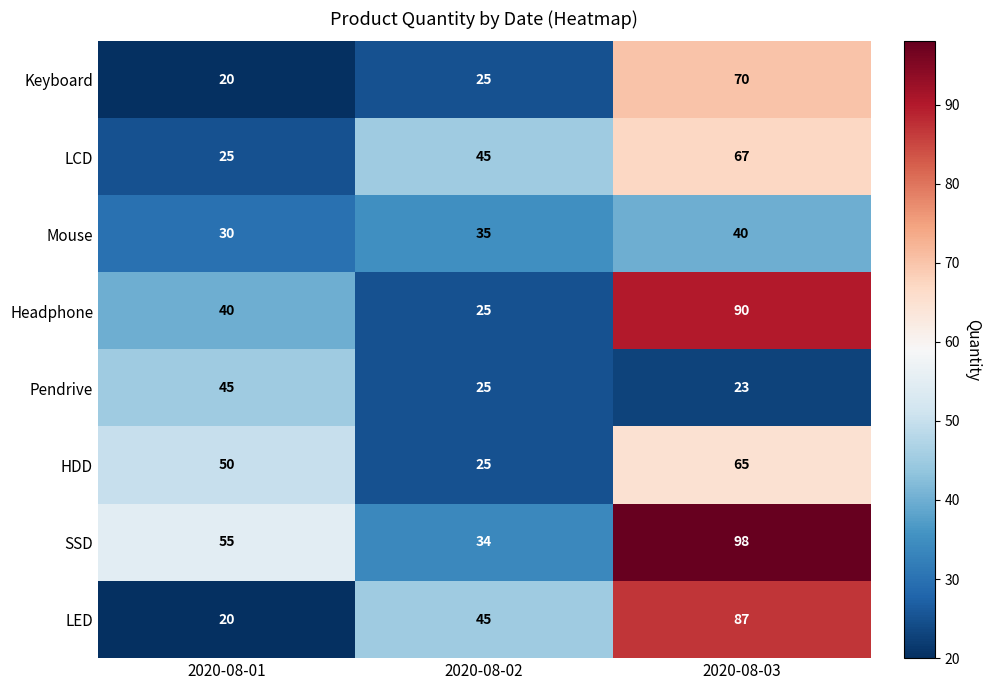

Reading left to right, what are all the values shown in this chart?

Keyboard: 20	25	70
LCD: 25	45	67
Mouse: 30	35	40
Headphone: 40	25	90
Pendrive: 45	25	23
HDD: 50	25	65
SSD: 55	34	98
LED: 20	45	87